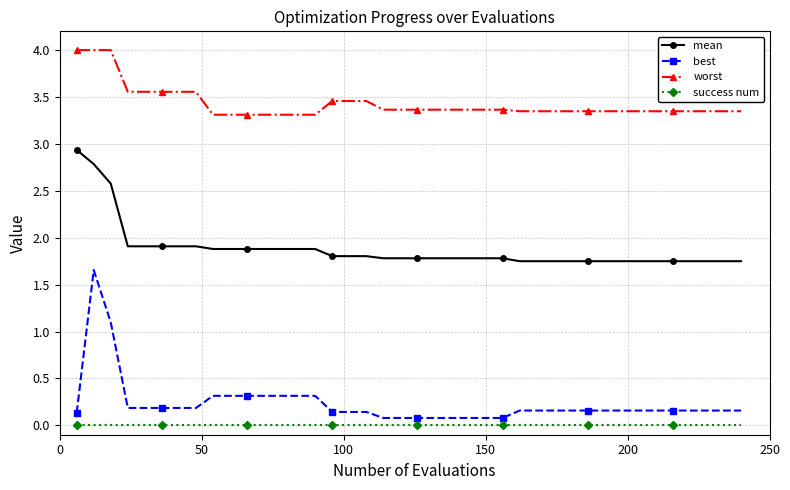

True or false: best and mean intersect in this chart.

False